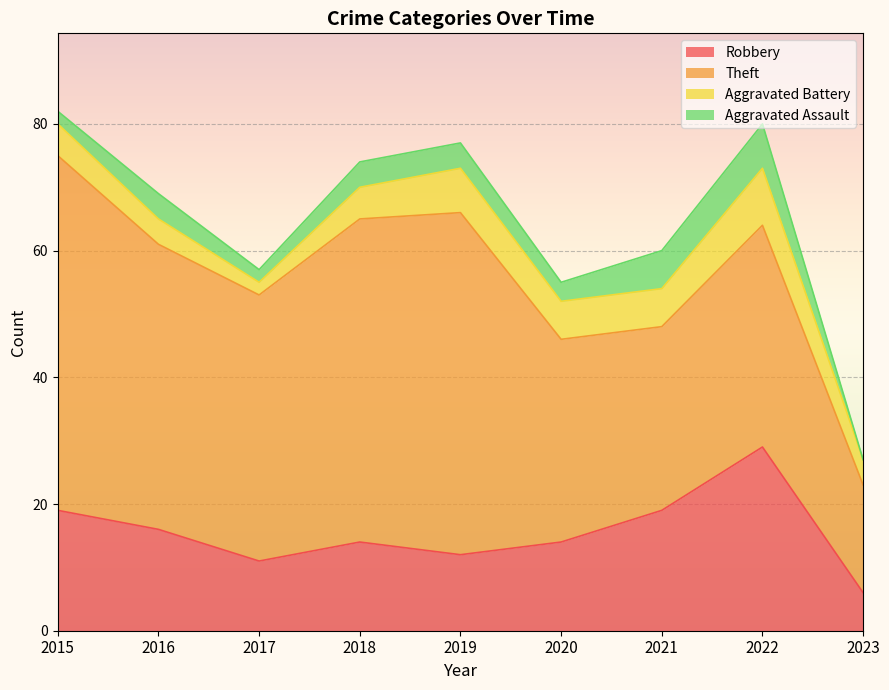

True or false: Aggravated Battery and Theft intersect in this chart.

False